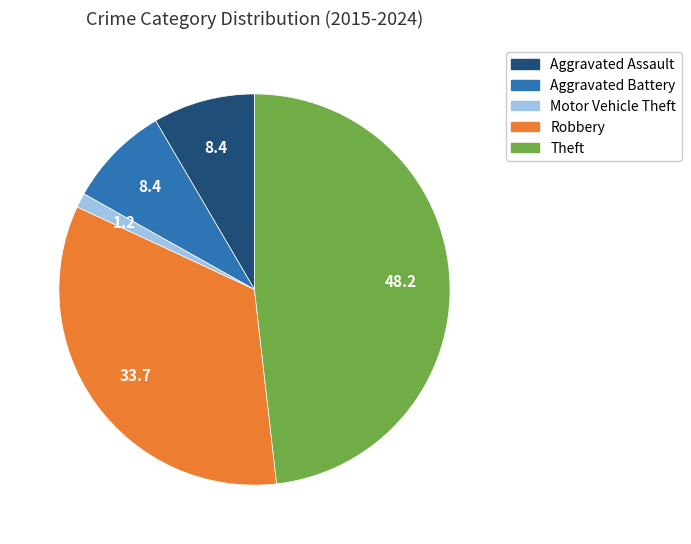

Combined, do Aggravated Assault and Aggravated Battery account for over 50%?

No